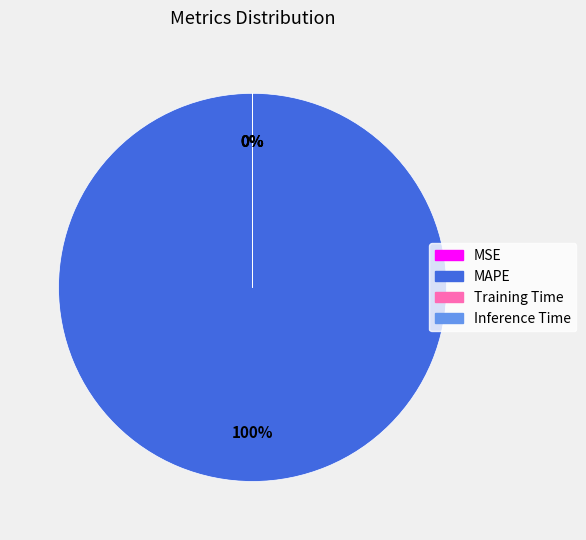

To the nearest percent, what is the average slice percentage?

25%